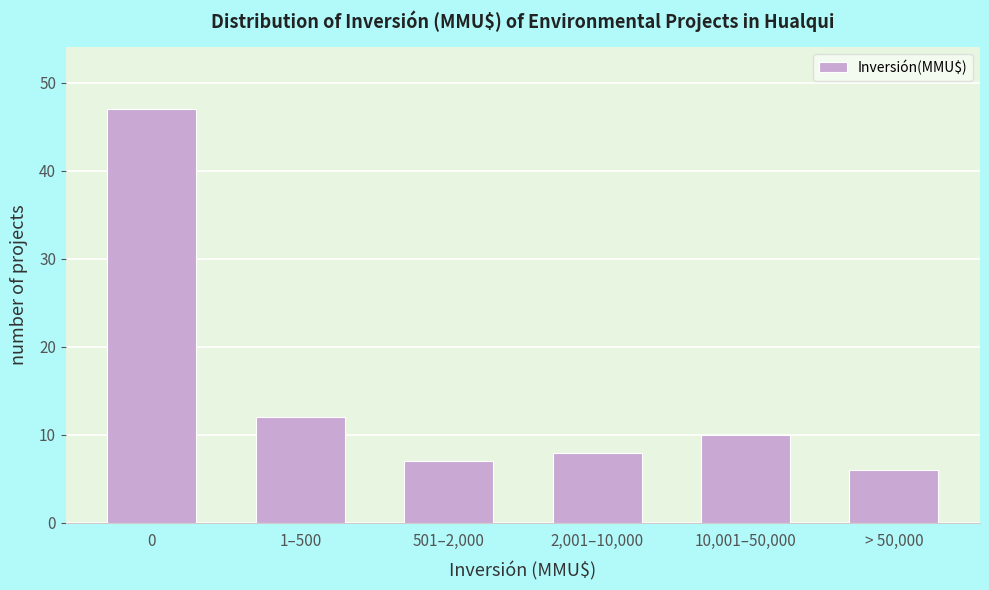

Reading right to left, list all the values displayed in this chart.

> 50,000=6	10,001–50,000=10	2,001–10,000=8	501–2,000=7	1–500=12	0=47